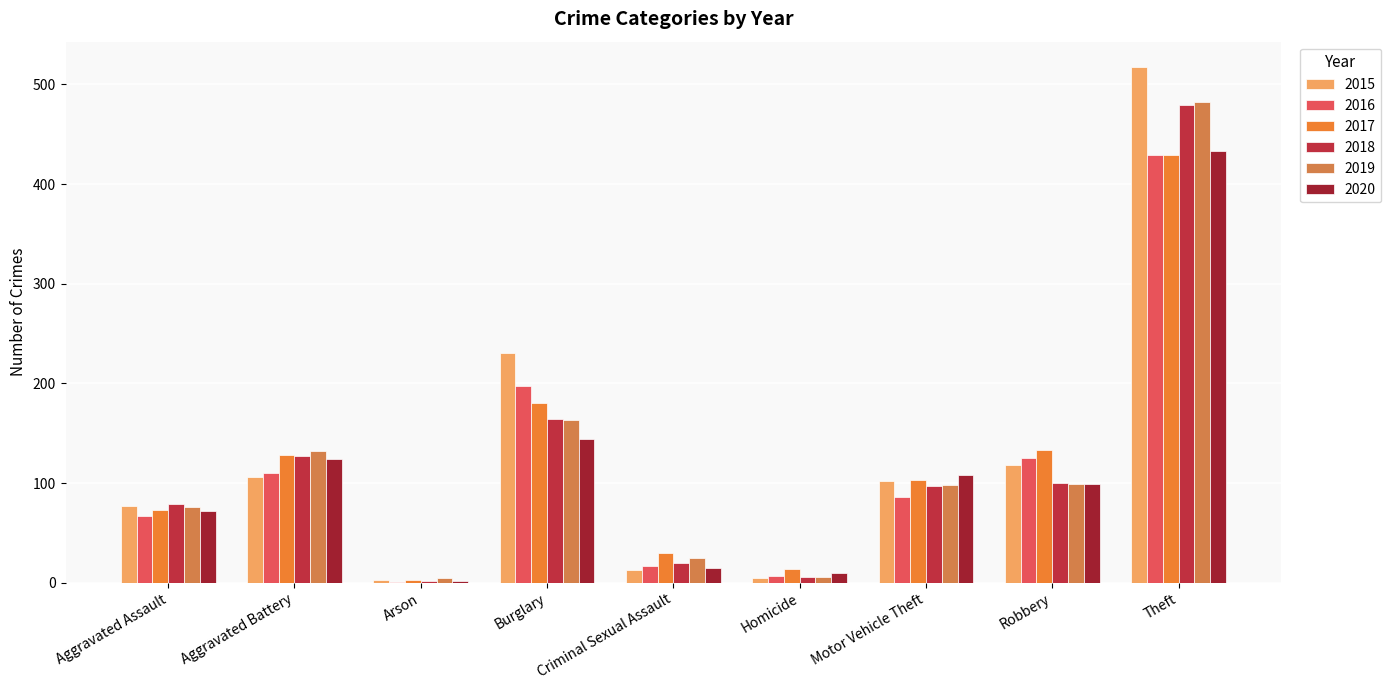

What is the label of the 2nd bar from the left?

Aggravated Battery